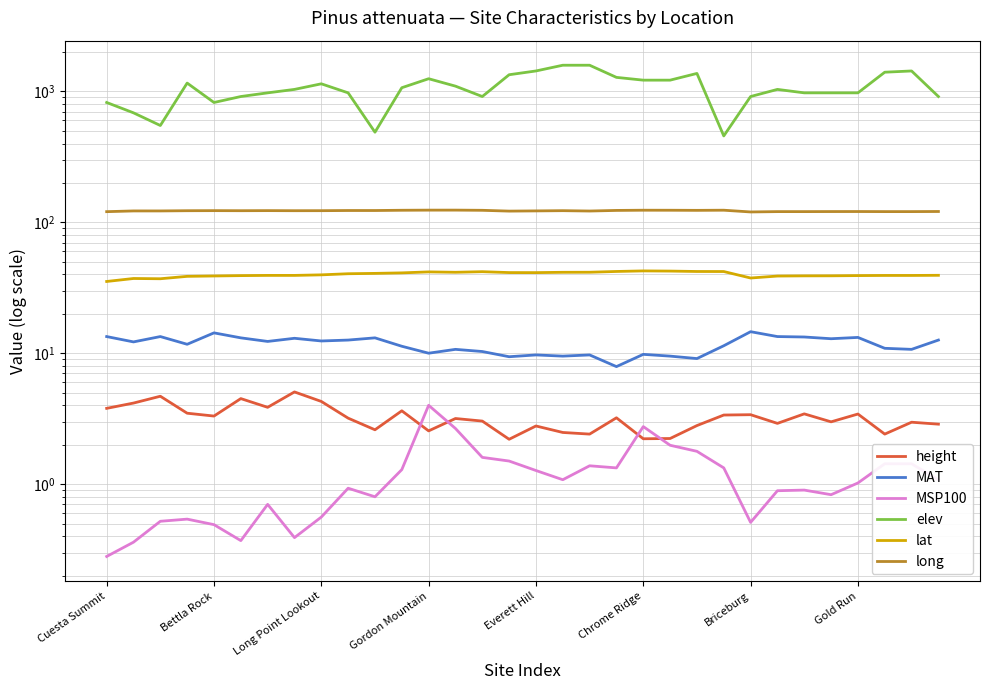

Is the value of elev at Long Point Lookout greater than the value of MSP100 at 28?

Yes